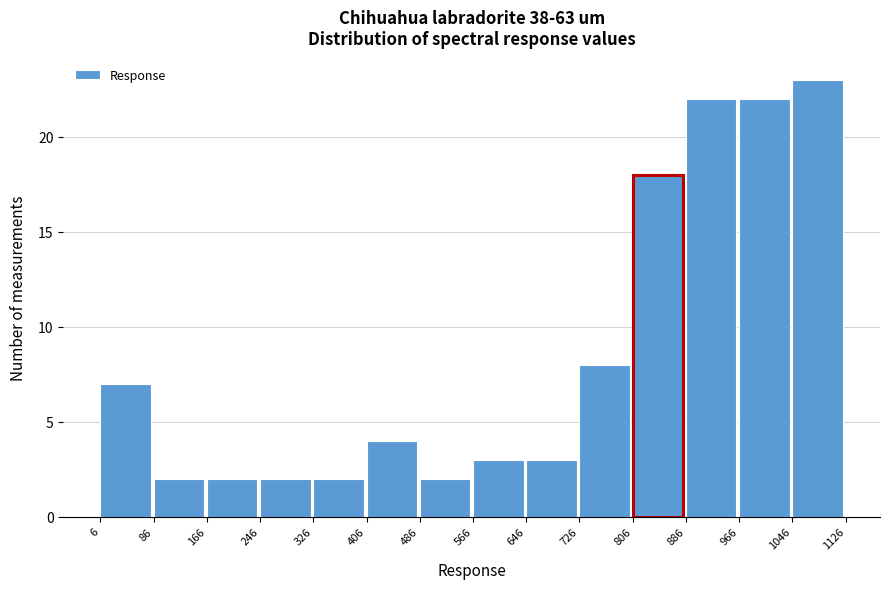

Reading left to right, list every bar in this chart as the range it spans on the x-axis followed by its height. The values are not printed on the chart, so give them approximately, as read against the axis.

6 to 86: 7
86 to 166: 2
166 to 246: 2
246 to 326: 2
326 to 406: 2
406 to 486: 4
486 to 566: 2
566 to 646: 3
646 to 726: 3
726 to 806: 8
806 to 886: 18
886 to 966: 22
966 to 1046: 22
1046 to 1126: 23